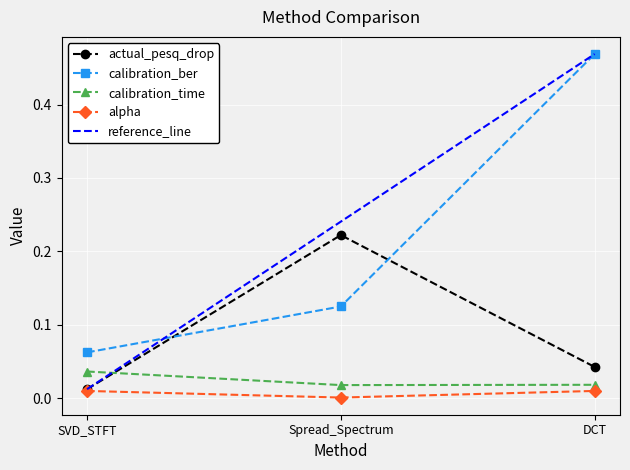

Which has a higher value, Spread_Spectrum or DCT?

Spread_Spectrum